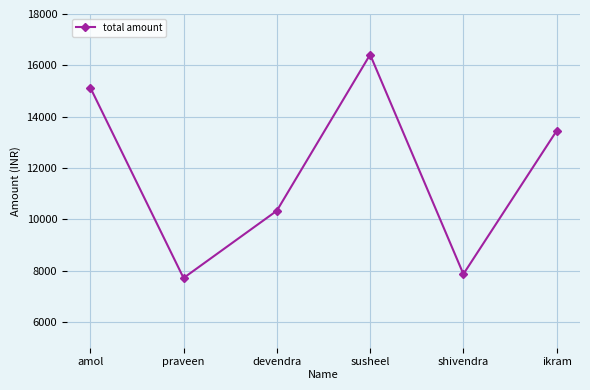

Is it true that the value at praveen is 4699.4?

False